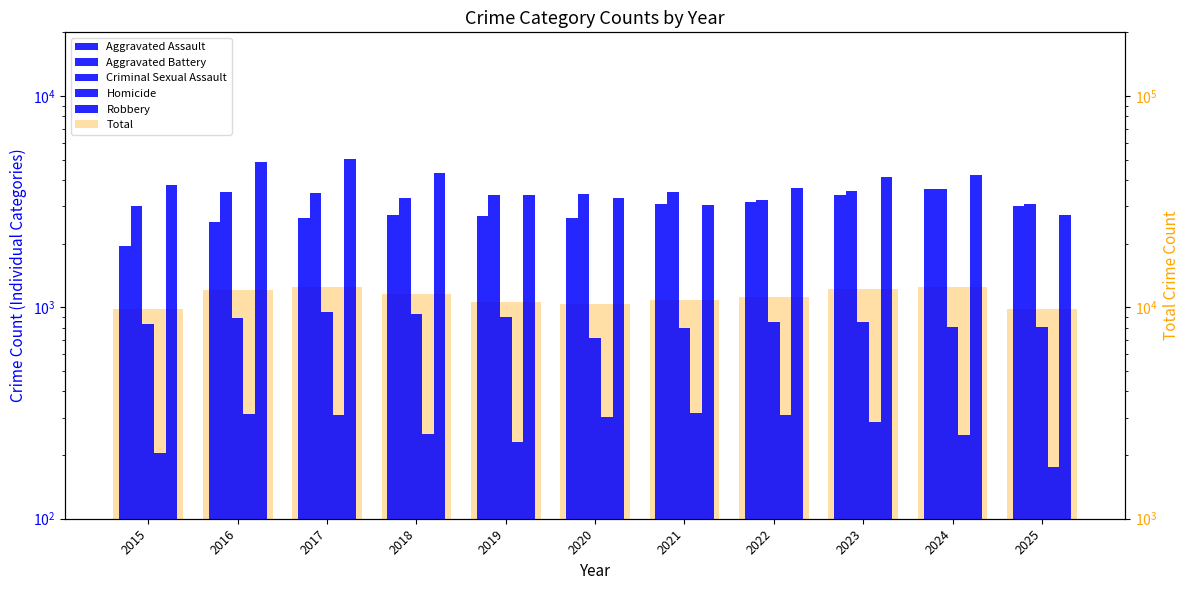

What is the sum of the Total values at 2019 and 2015?

20435